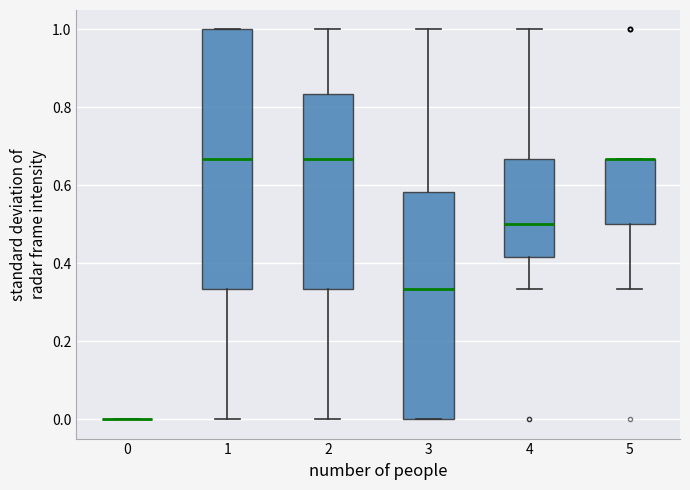

Comparing the boxes themselves (not the whiskers), which one is the tallest?

1